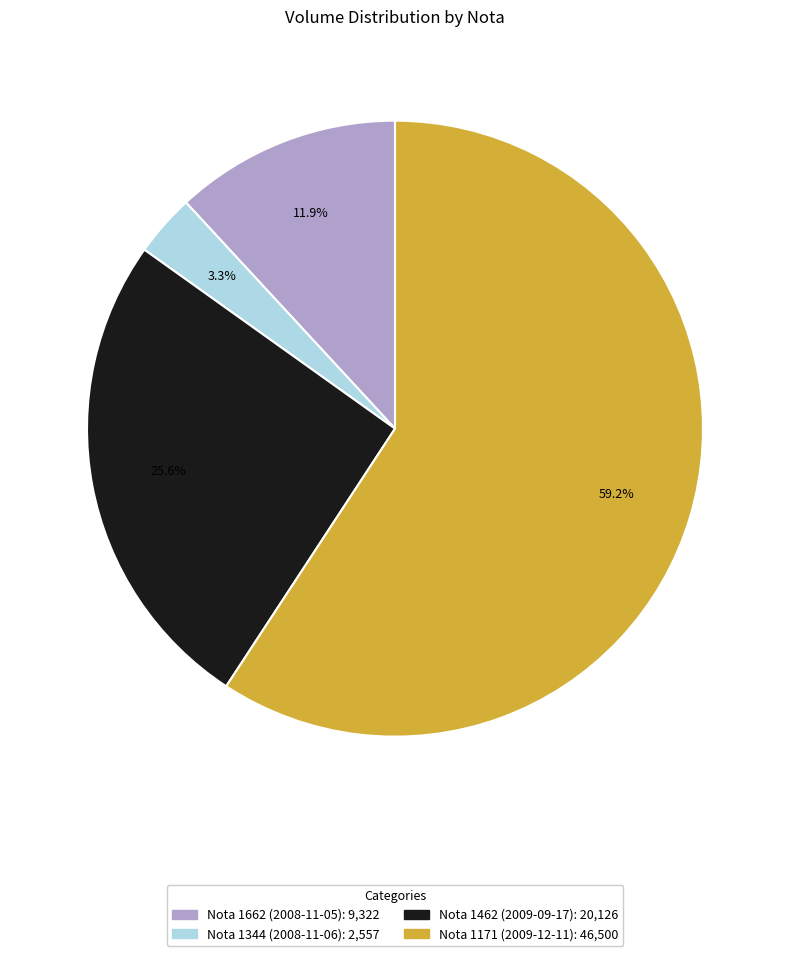

Count the number of slices in the pie.

4